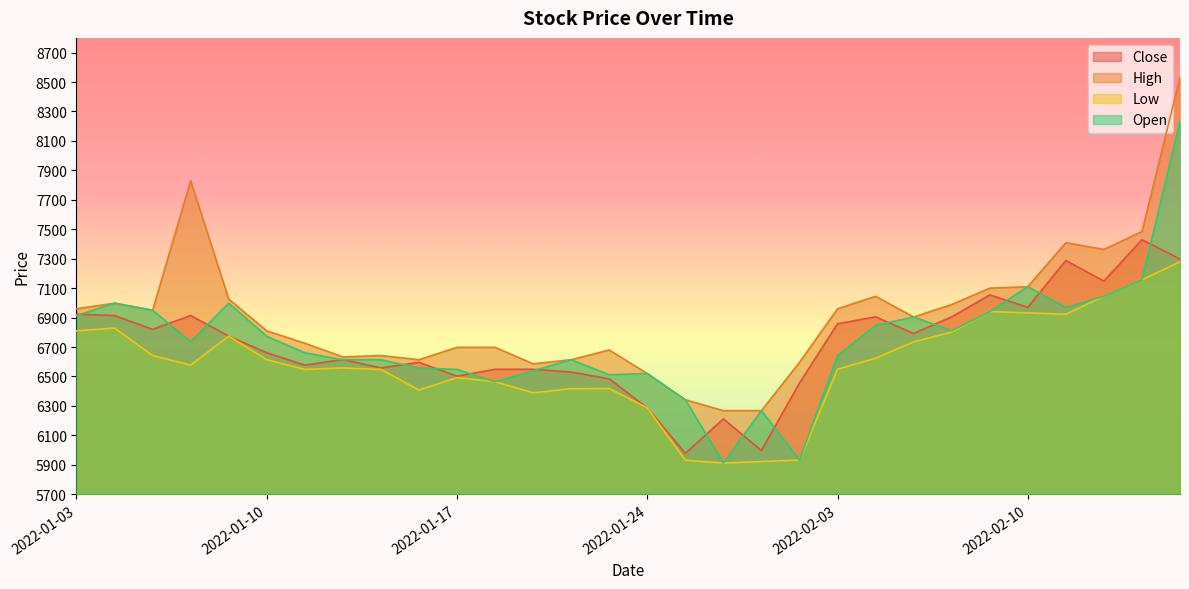

Reading right to left, transcribe all the data shown in this chart.

Close: 7298	7429	7148	7288	6970	7054	6905	6792	6905	6858	6456	5997	6212	5978	6287	6484	6530	6549	6549	6502	6596	6558	6615	6577	6661	6774	6914	6820	6914	6923
High: 8533	7485	7363	7409	7110	7100	6989	6904	7045	6960	6596	6268	6268	6342	6520	6680	6614	6586	6698	6698	6614	6642	6633	6726	6810	7026	7830	6950	6998	6960
Low: 7279	7157	7045	6923	6932	6941	6802	6735	6624	6549	5932	5922	5912	5931	6287	6418	6417	6389	6464	6492	6408	6548	6558	6548	6614	6774	6577	6642	6829	6810
Open: 8233	7157	7045	6969	7110	6941	6811	6904	6848	6642	5932	6268	5912	6342	6520	6512	6614	6539	6464	6548	6558	6614	6614	6661	6773	6998	6736	6950	6998	6913